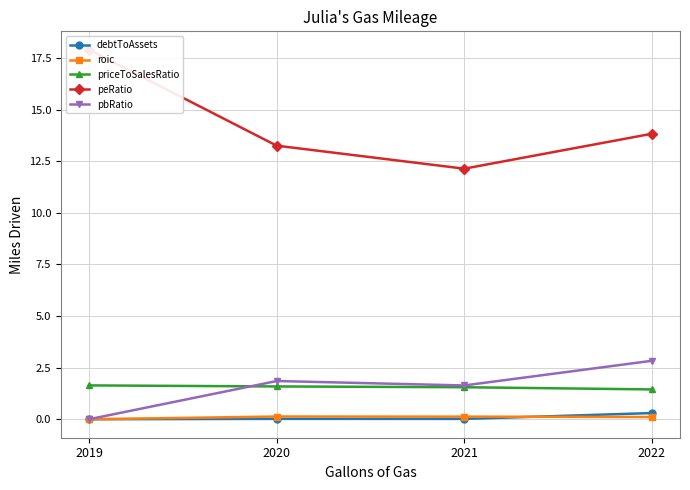

What is the value of the roic point at the 3rd from the left?

0.1